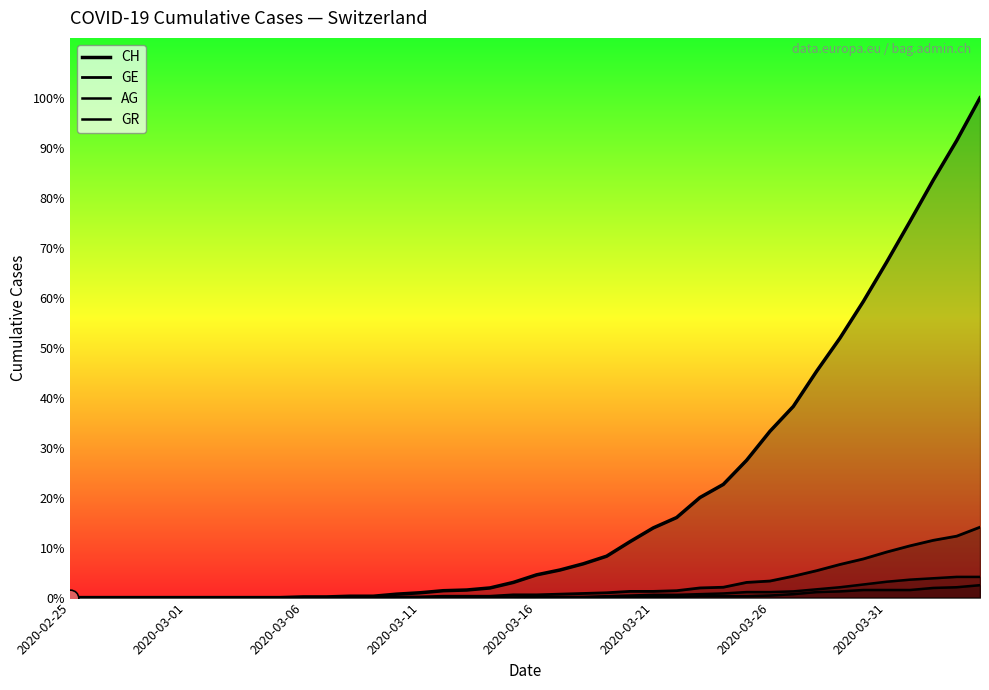

True or false: CH has a value of 2 at 12.

True